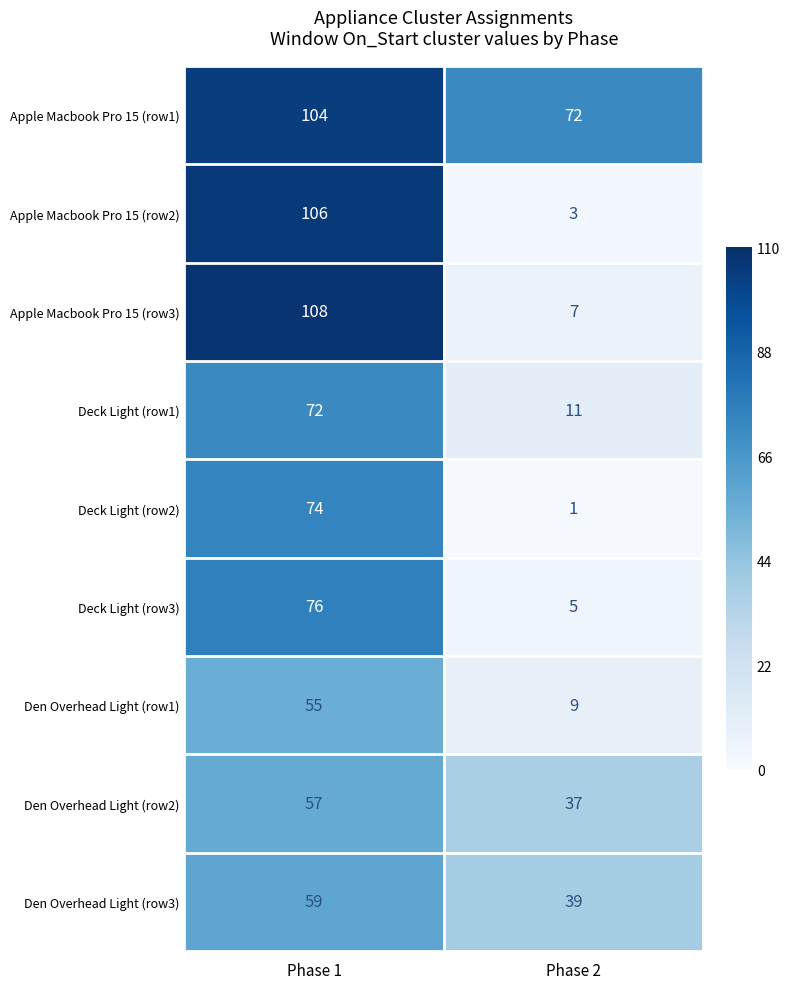

Reading right to left, transcribe all the data shown in this chart.

Apple Macbook Pro 15 (row1): Phase 2=72	Phase 1=104
Apple Macbook Pro 15 (row2): Phase 2=3	Phase 1=106
Apple Macbook Pro 15 (row3): Phase 2=7	Phase 1=108
Deck Light (row1): Phase 2=11	Phase 1=72
Deck Light (row2): Phase 2=1	Phase 1=74
Deck Light (row3): Phase 2=5	Phase 1=76
Den Overhead Light (row1): Phase 2=9	Phase 1=55
Den Overhead Light (row2): Phase 2=37	Phase 1=57
Den Overhead Light (row3): Phase 2=39	Phase 1=59